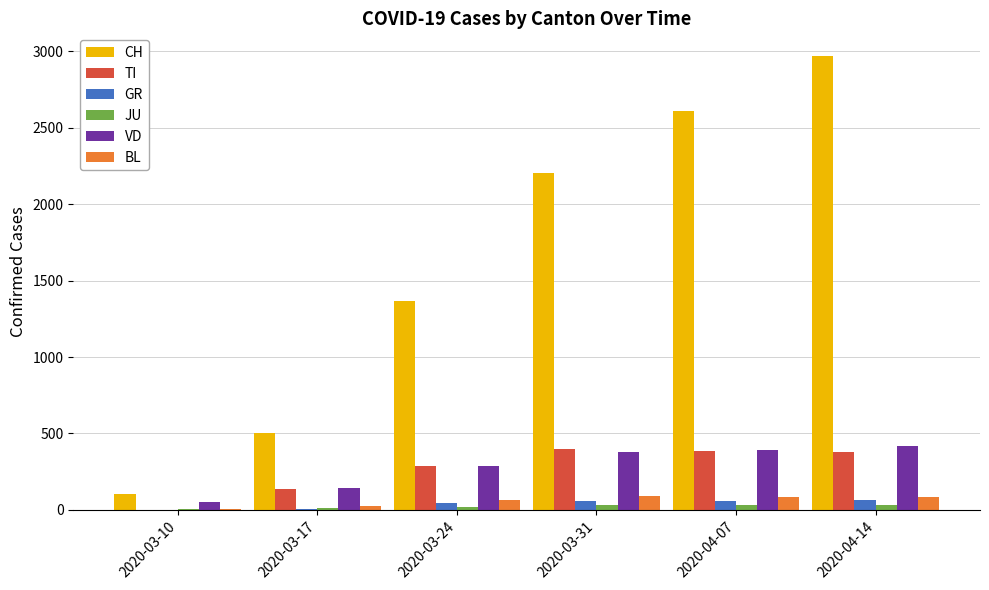

Between 2020-03-24 and 2020-04-14, which series saw the biggest shift?

CH